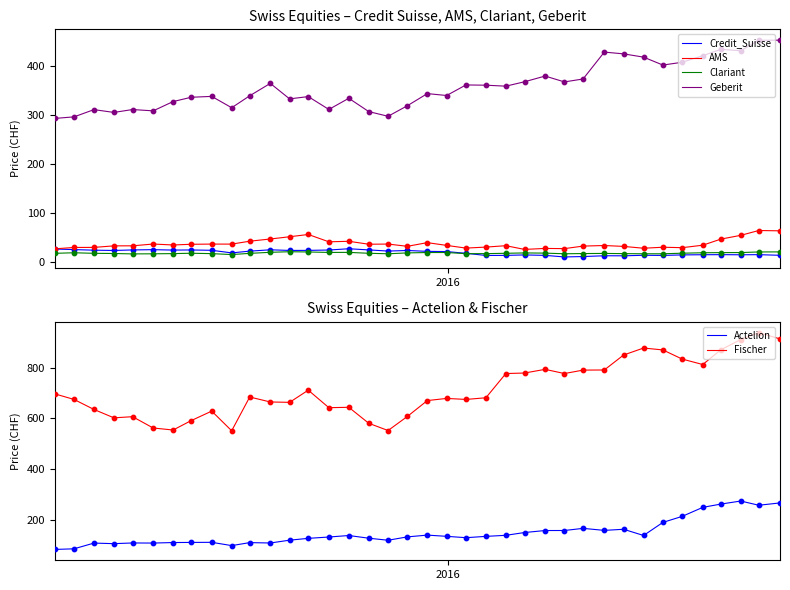

Which series has the largest Y range (max minus min)?

Fischer